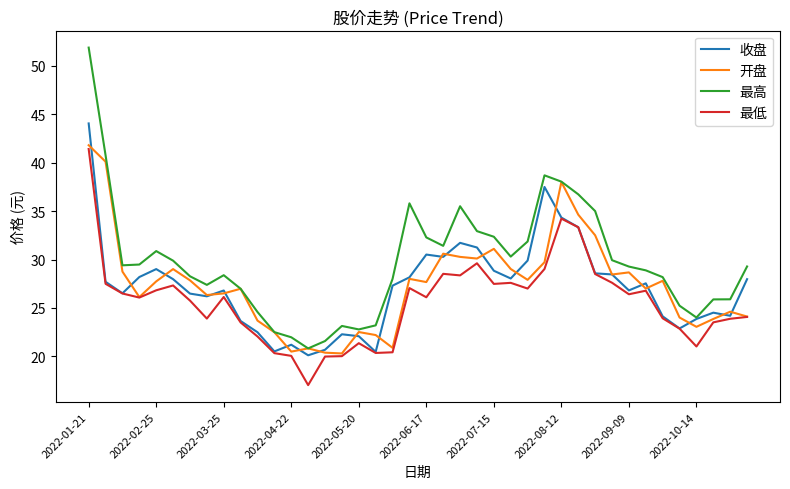

Which series has the largest total across all categories?

最高